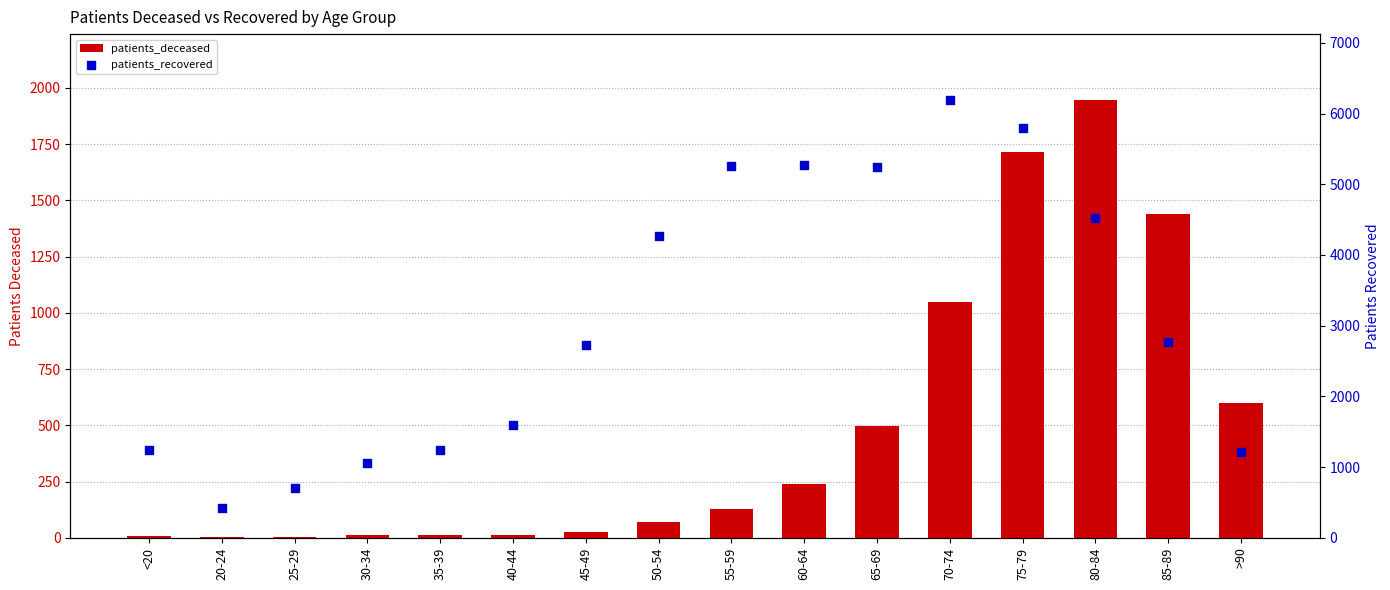

What is the total value across all series at >90?

1809